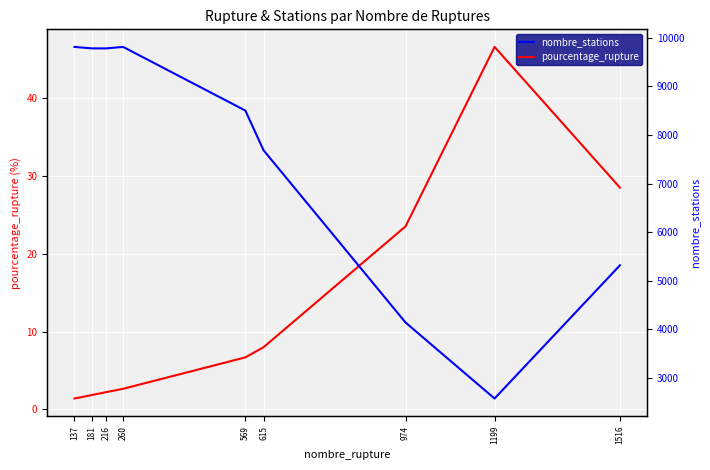

What is the value of the nombre_stations point at the 8th from the left?

2572.0